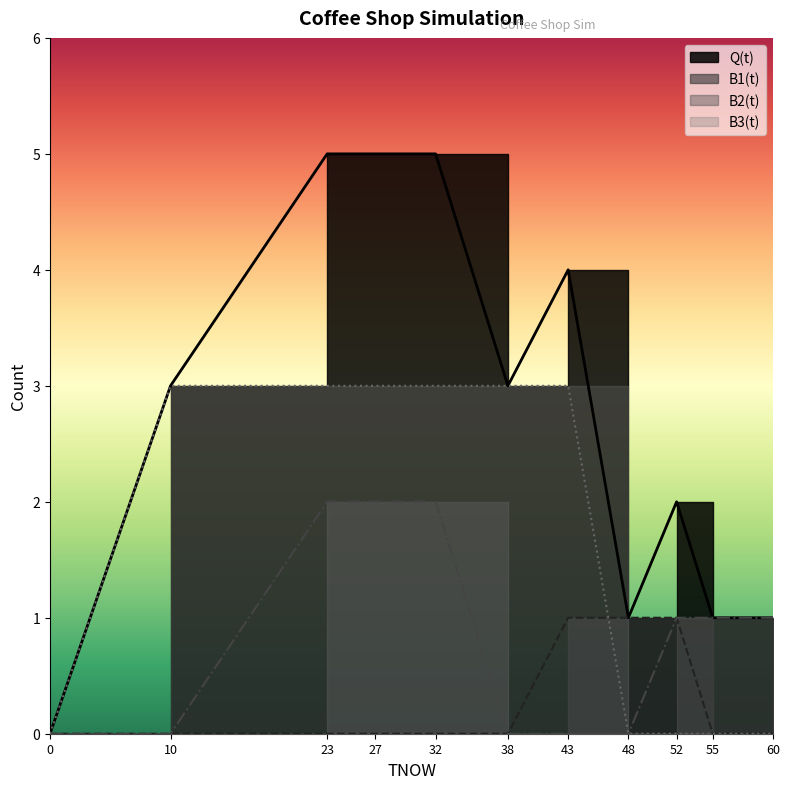

What is the difference between the maximum and second lowest values in the Q(t) series?

4